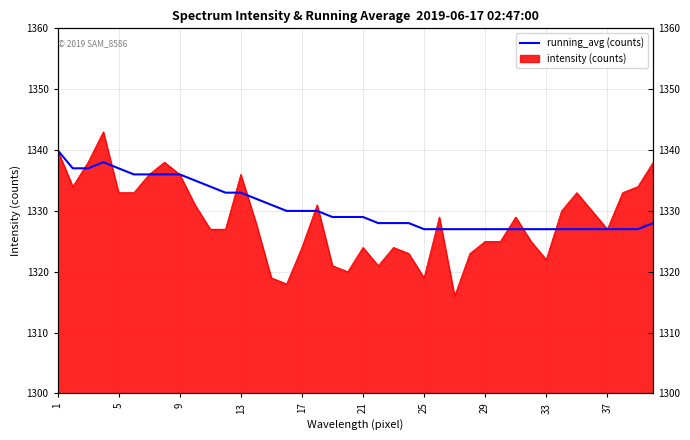

How many points are higher than both their immediate neighbors (excluding endpoints)?

1